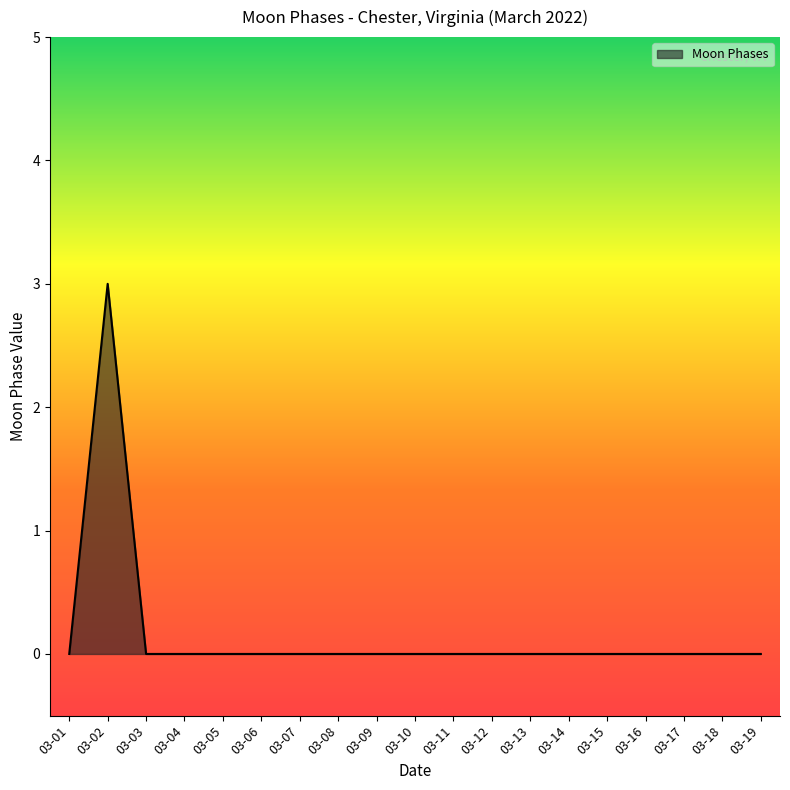

The value at 03-08 is 2. True or false?

False